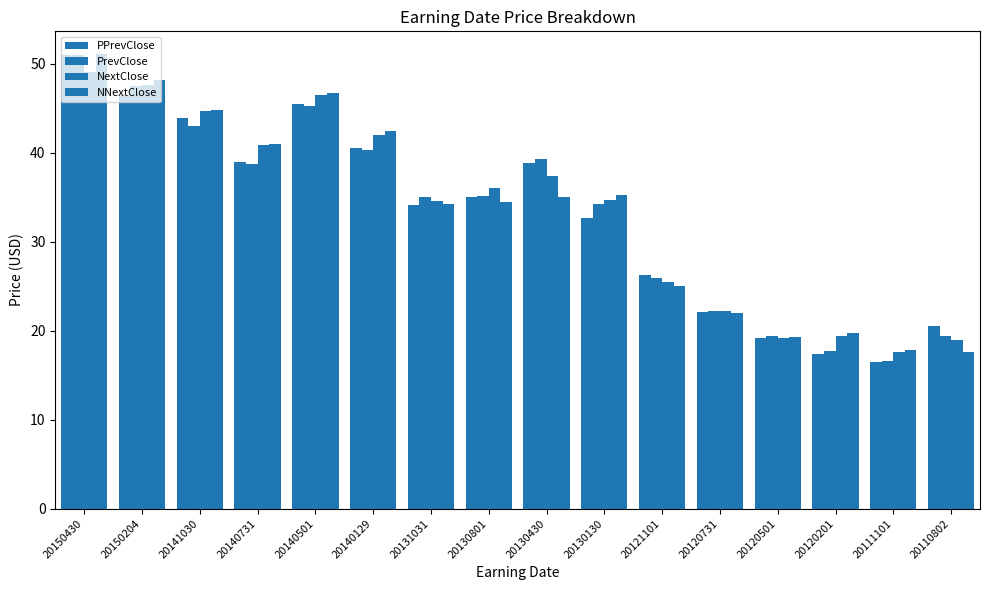

How many data points does each series have?

16